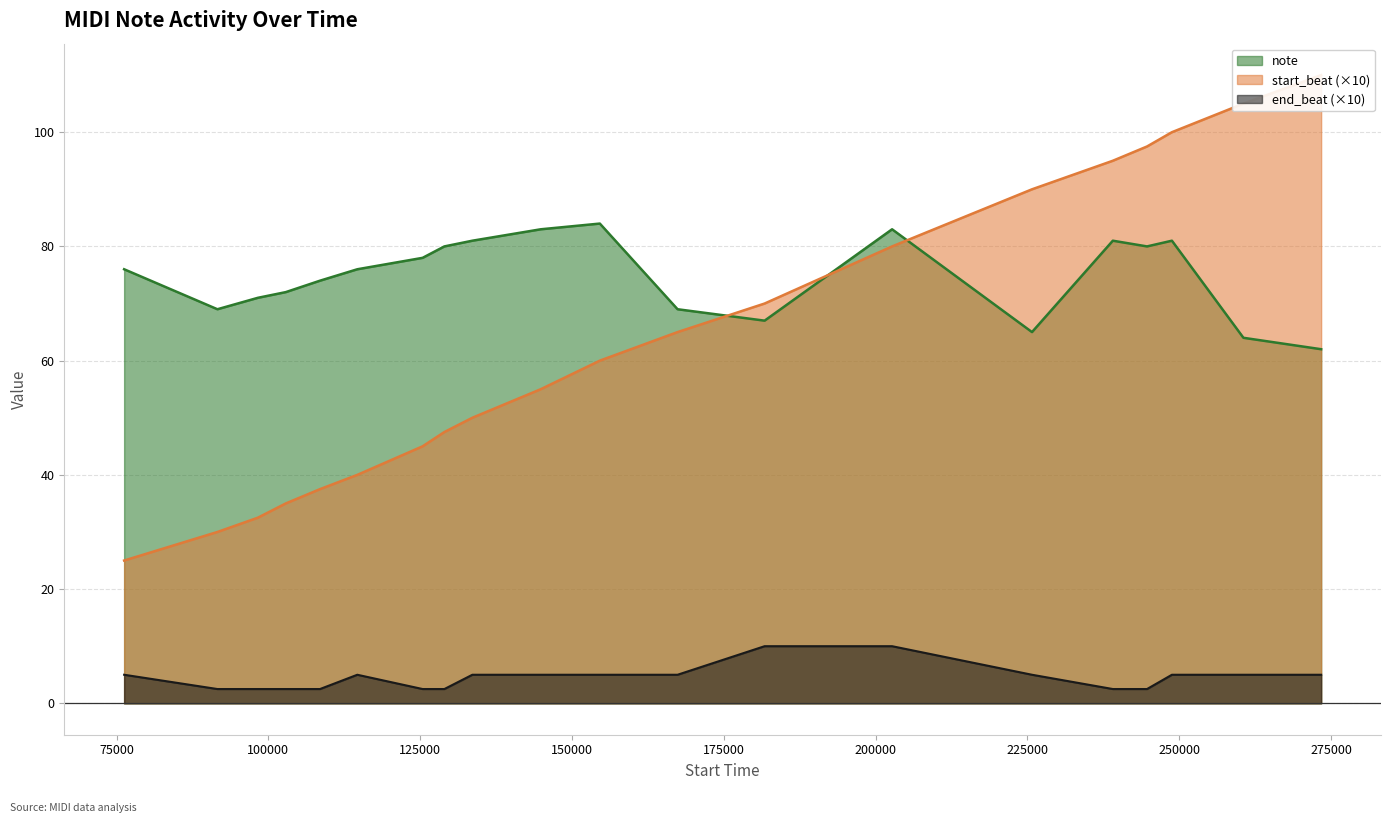

At which category does note reach its first local peak?

154590